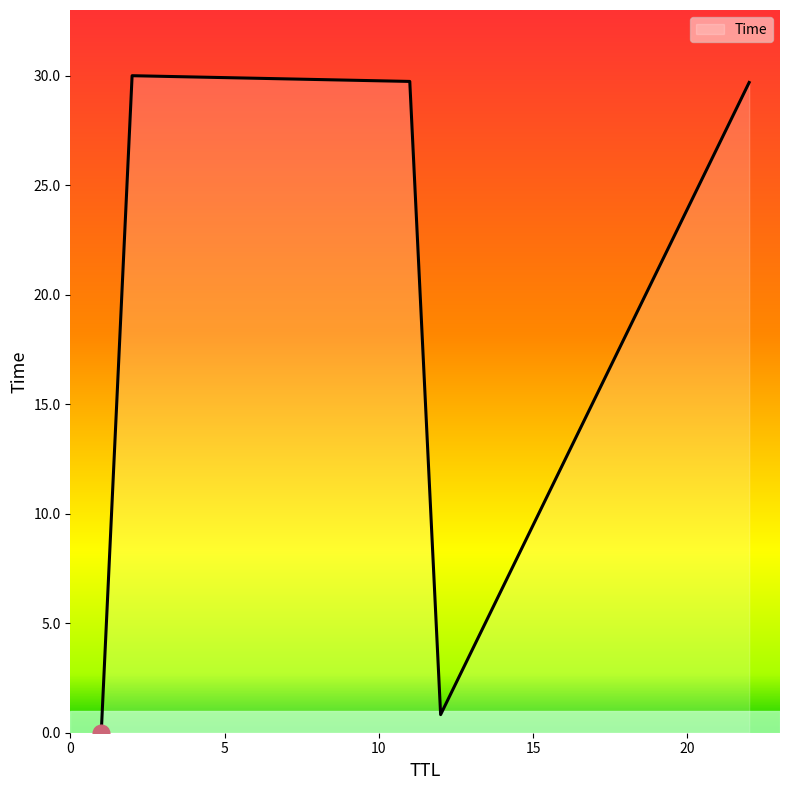

What is the greatest value displayed?

30.0